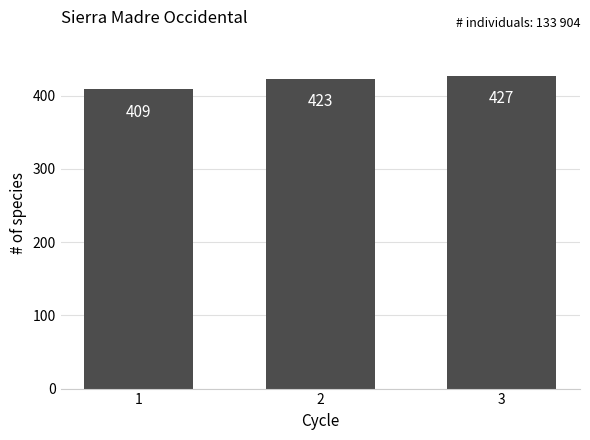

What is the difference between the values at 2 and 1?

14